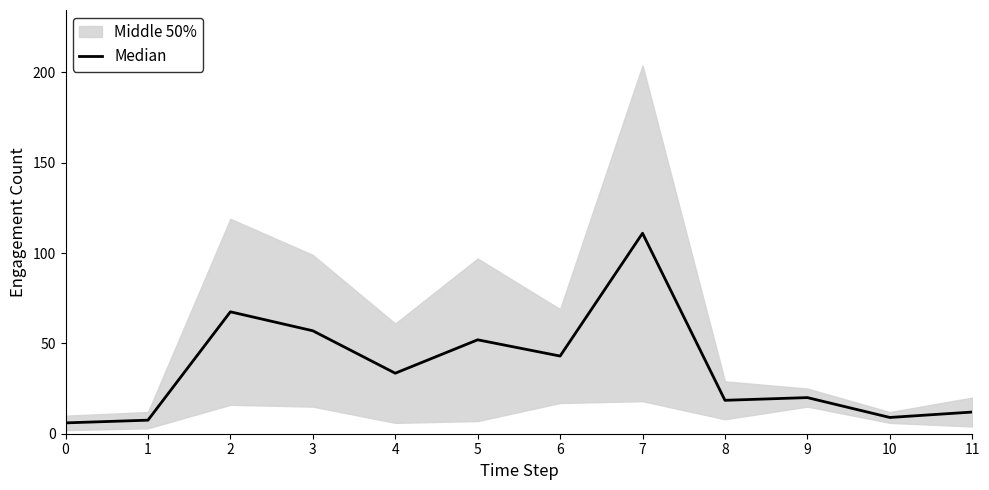

Reading left to right, extract all data points from this chart.

0=6.0	1=7.5	2=67.5	3=57.0	4=33.5	5=52.0	6=43.0	7=111.0	8=18.5	9=20.0	10=9.0	11=12.0